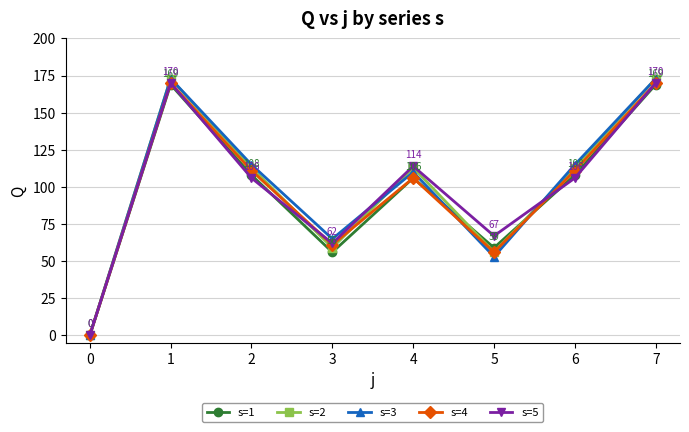

What is the value of the s=3 point at the 3rd from the left?

115